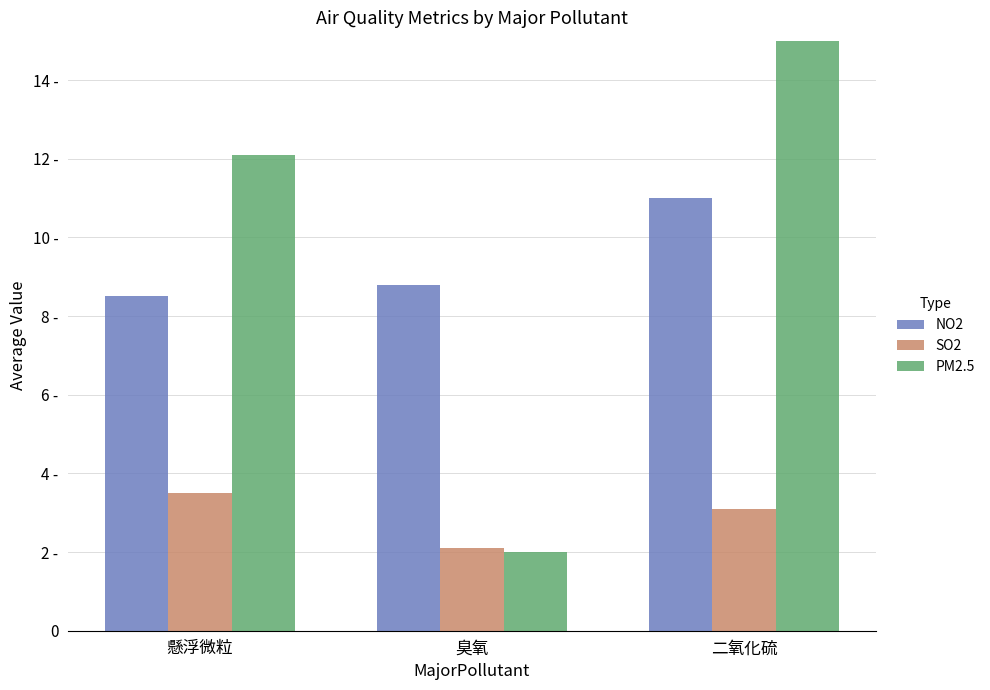

List the labels in order of NO2 value, smallest first.

懸浮微粒, 臭氧, 二氧化硫